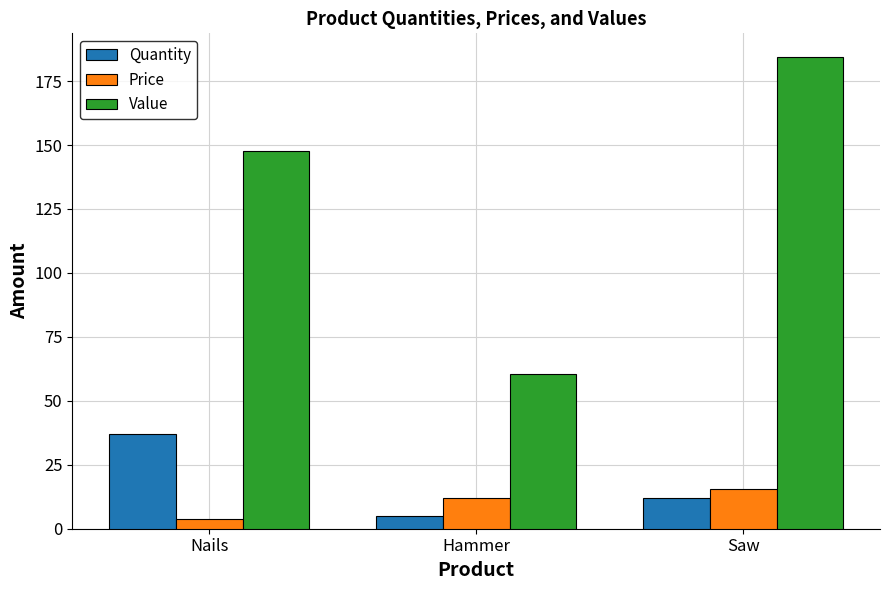

The value of Quantity at Saw is 18.3. True or false?

False